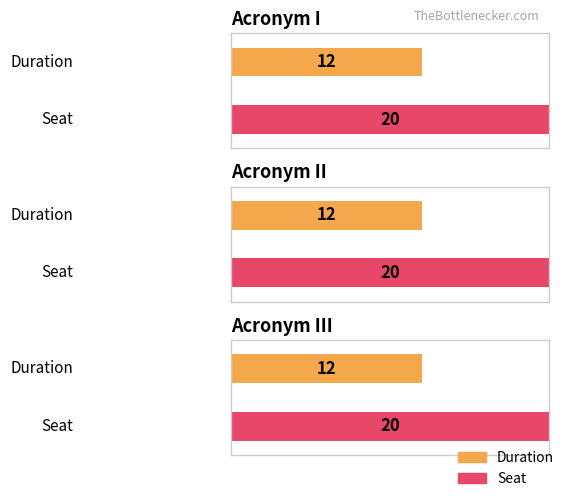

Which has a higher value, I or II?

I